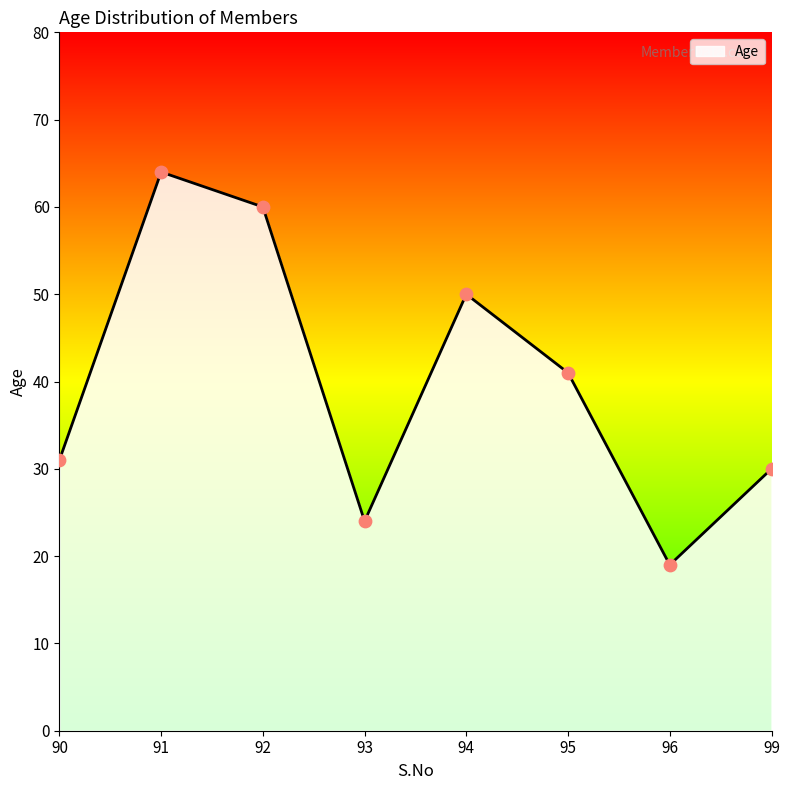

What is the change in value from 91 to 94?

-14